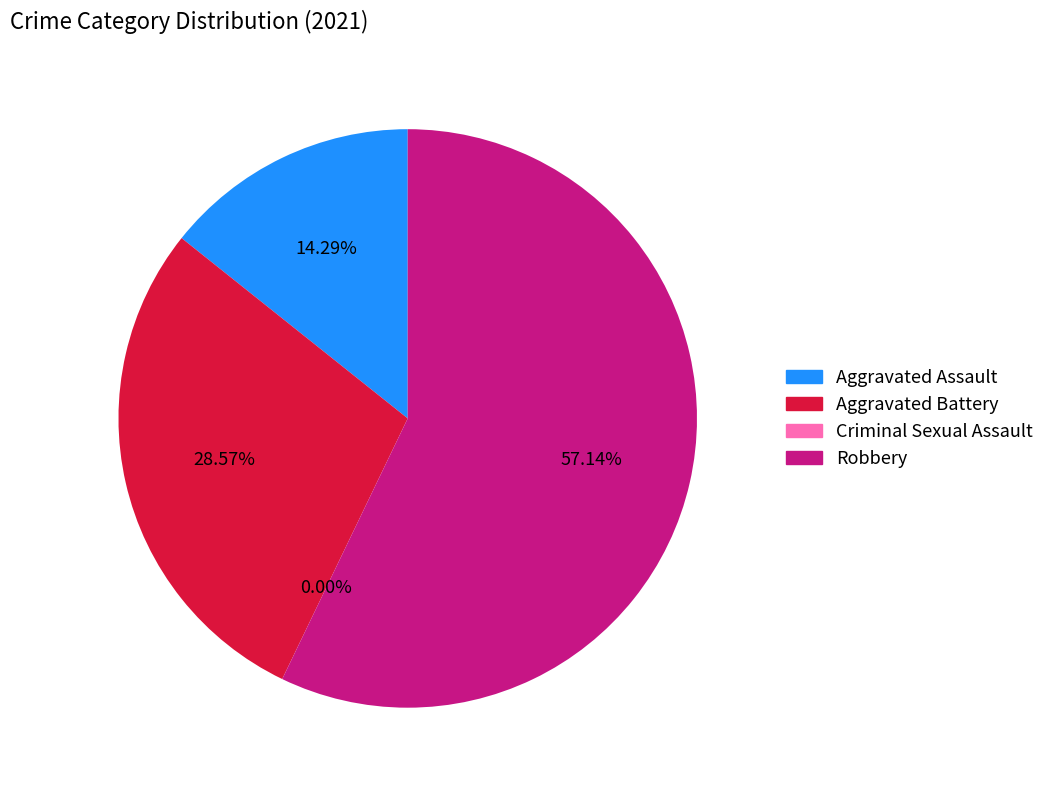

Which slice is the smallest?

Criminal Sexual Assault